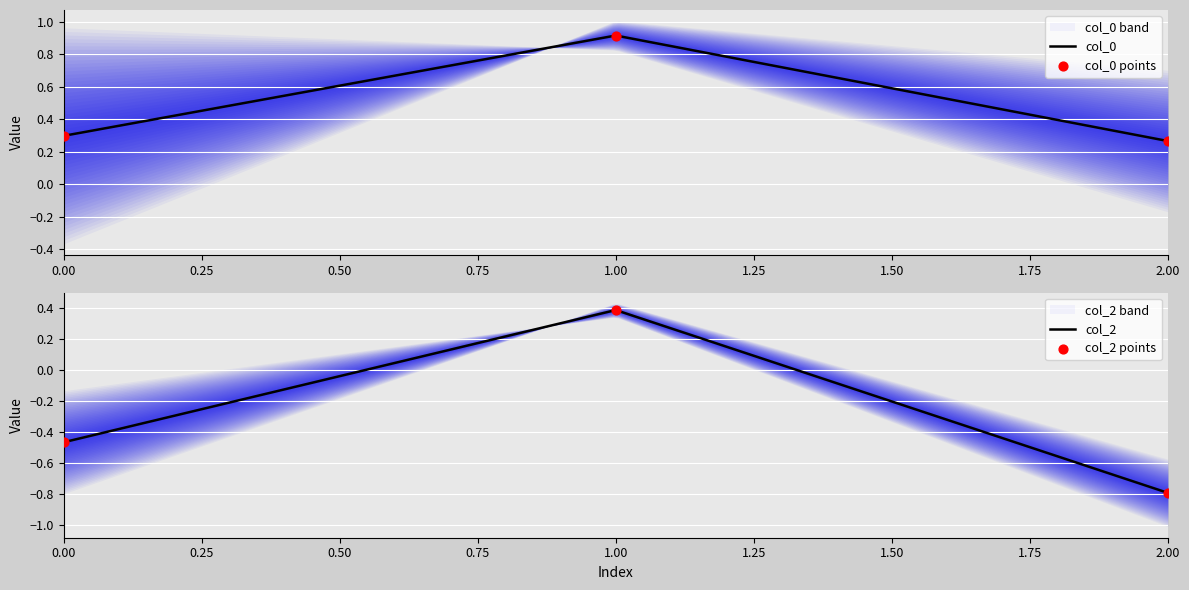

What is the total value across all series at 2?

-0.5